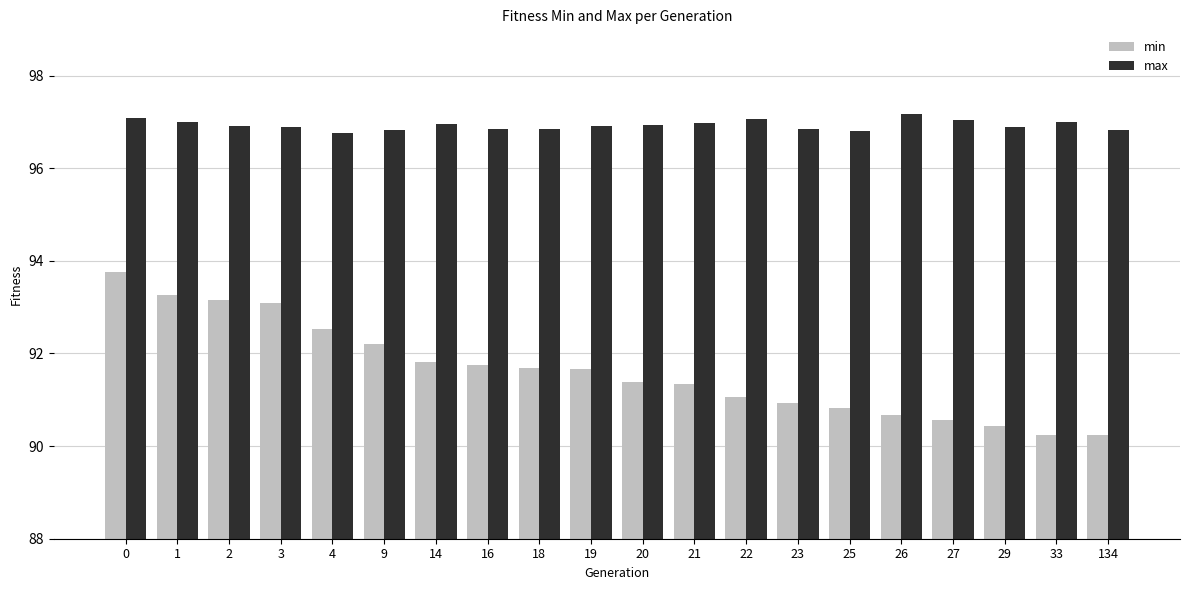

Which series has the largest total across all categories?

max